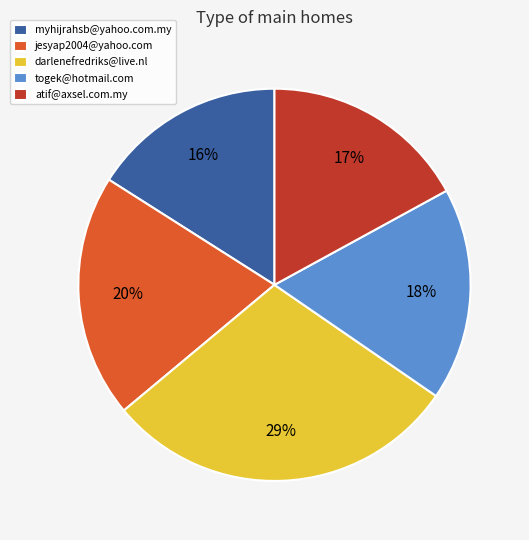

How many slices are in this pie chart?

5